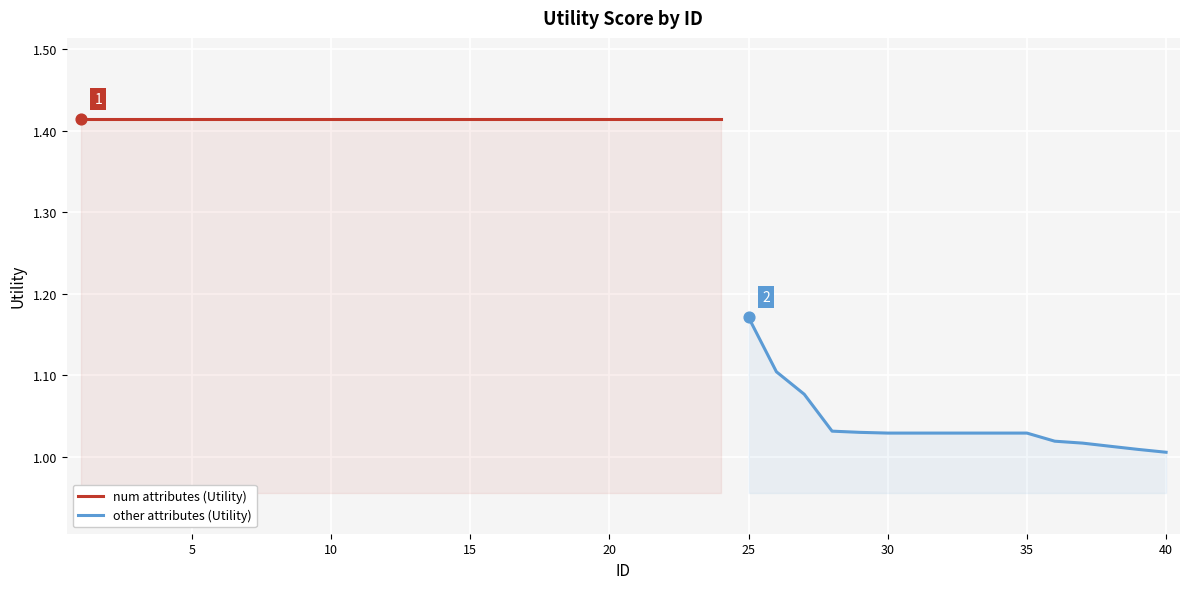

Which has a higher value, 29 or 13?

13